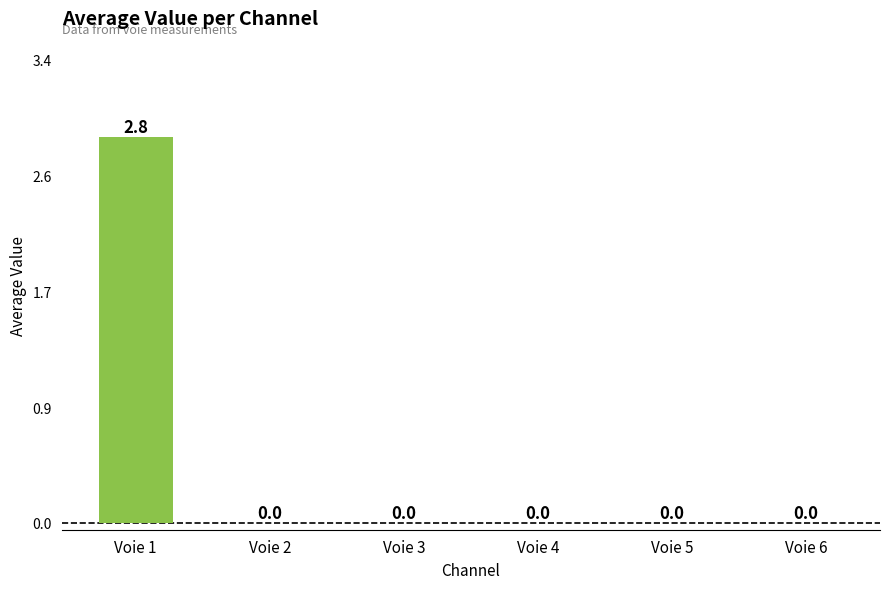

Are the bars horizontal?

No